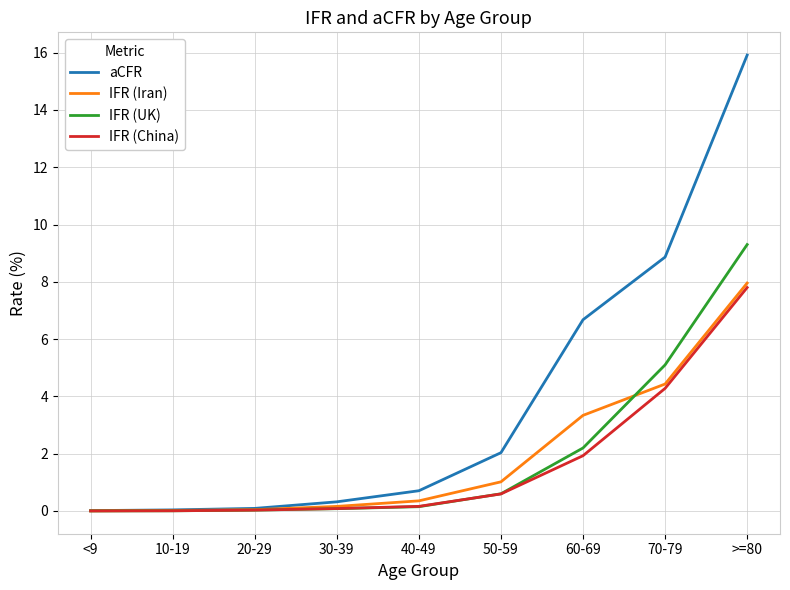

What position from the left is 70-79?

8